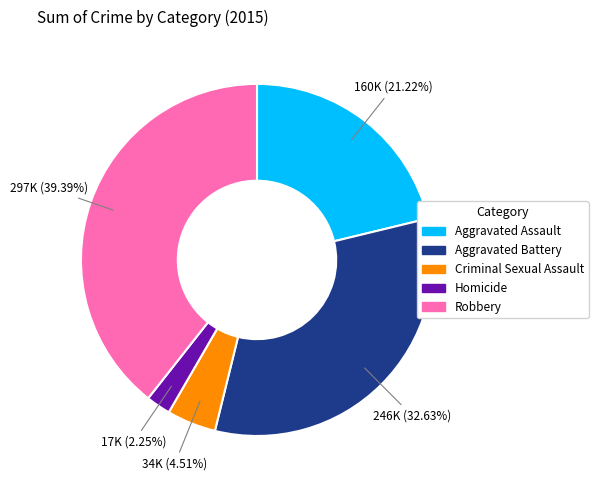

Approximately how many times larger is the value at Aggravated Battery compared to Robbery?

0.8